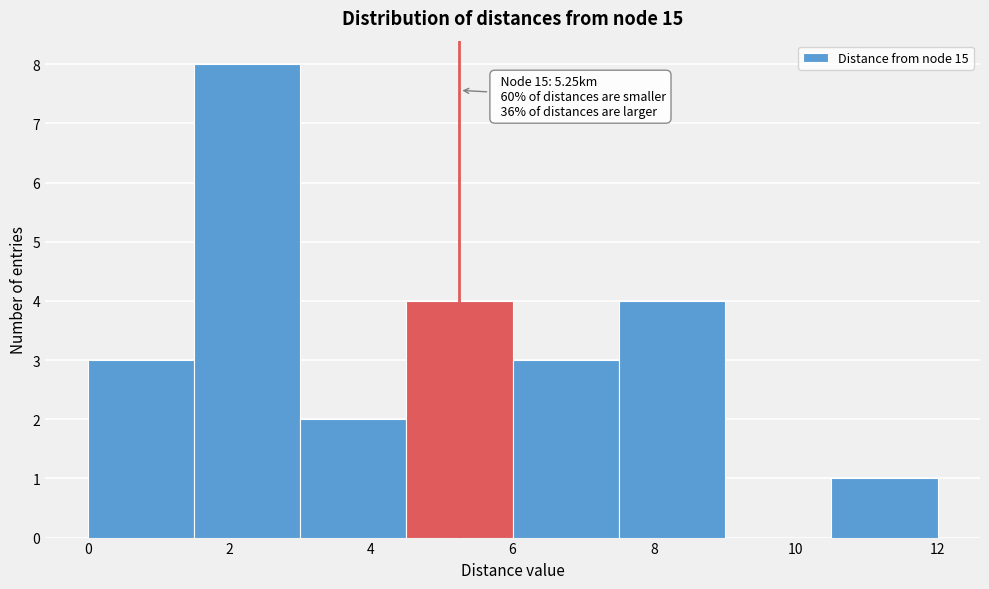

Which range on the x-axis has the tallest bar?

1.5 to 3.0